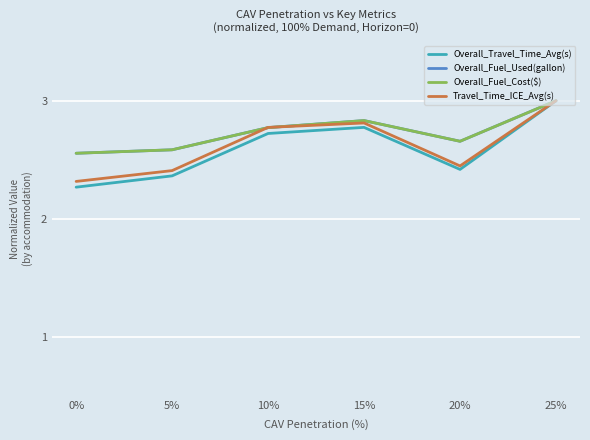

What is the total value across all series at 25%?

12.0